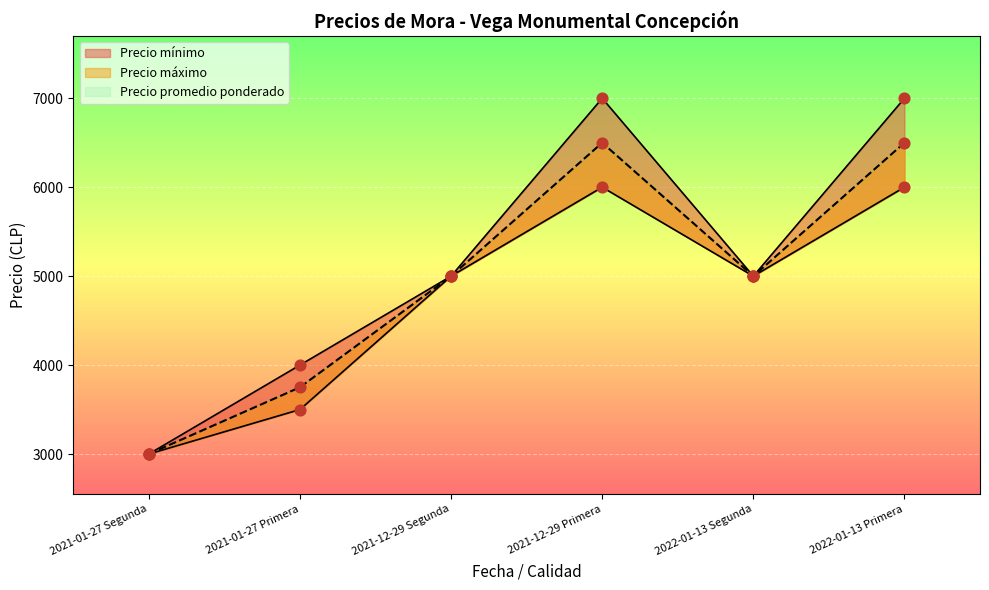

What is the total value across all series at 2021-12-29 Primera?

19500